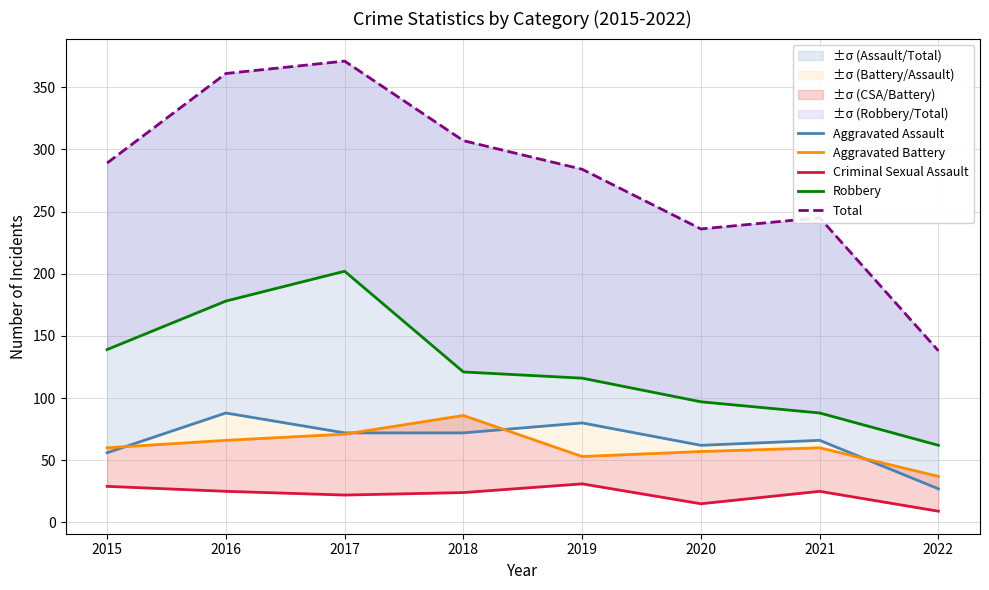

Reading left to right, what are all the values shown in this chart?

Aggravated Assault: 2015=56	2016=88	2017=72	2018=72	2019=80	2020=62	2021=66	2022=27
Aggravated Battery: 2015=60	2016=66	2017=71	2018=86	2019=53	2020=57	2021=60	2022=37
Criminal Sexual Assault: 2015=29	2016=25	2017=22	2018=24	2019=31	2020=15	2021=25	2022=9
Robbery: 2015=139	2016=178	2017=202	2018=121	2019=116	2020=97	2021=88	2022=62
Total: 2015=289	2016=361	2017=371	2018=307	2019=284	2020=236	2021=245	2022=138